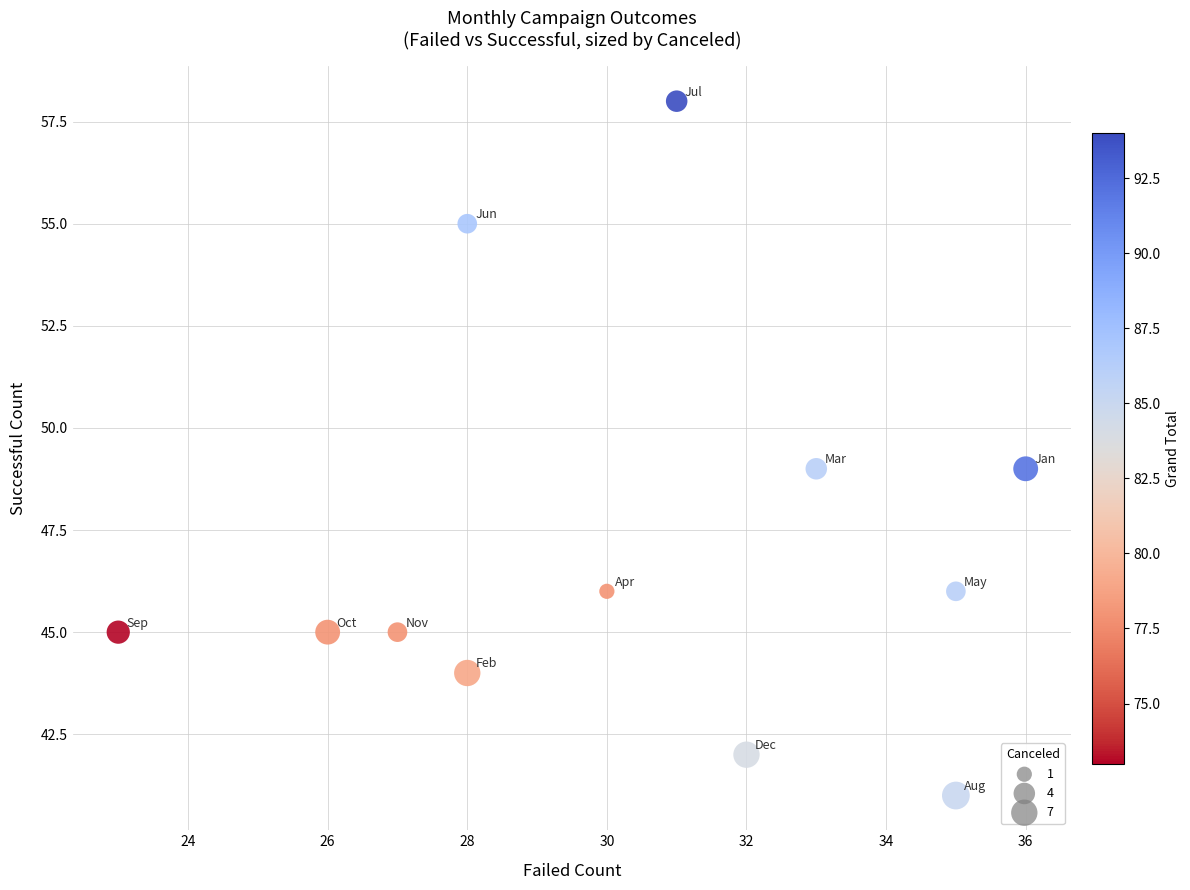

What is the average X value?

30